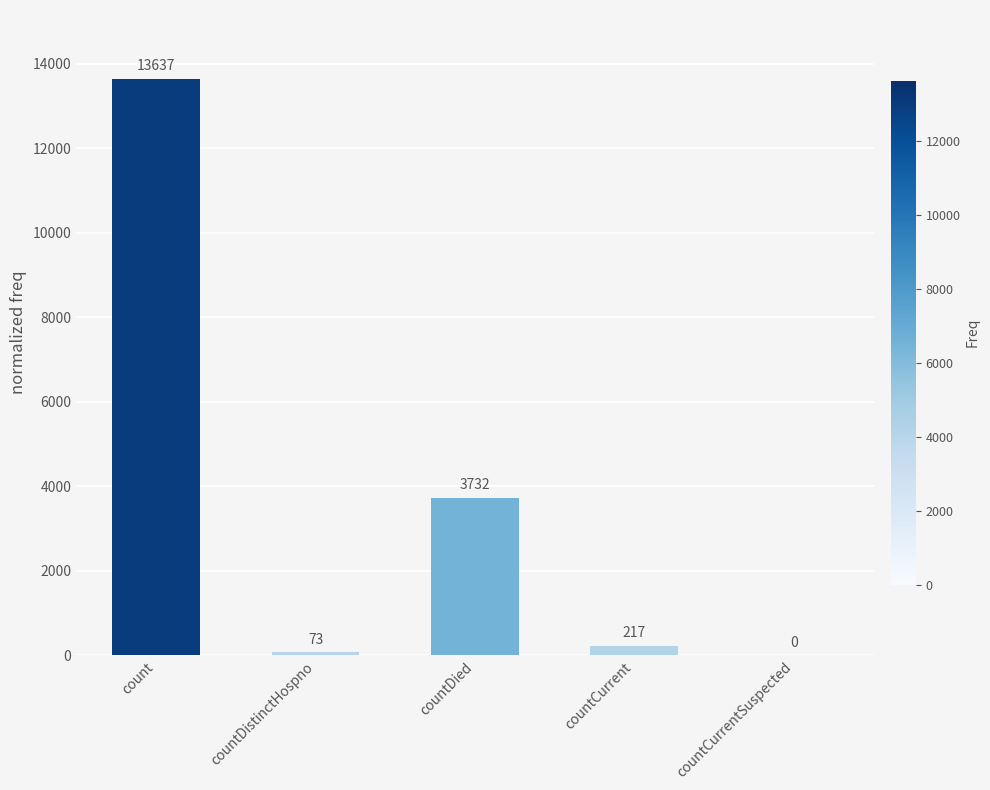

At which category does the chart reach its peak across all series?

count